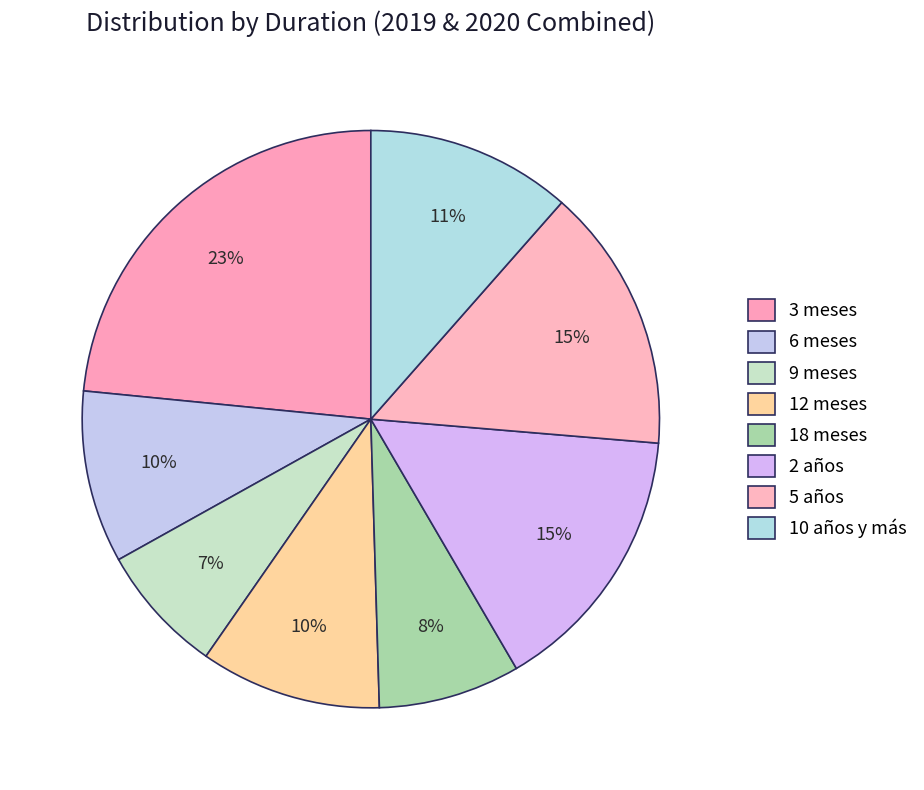

What portion of the pie excludes 10 años y más?

89.3%